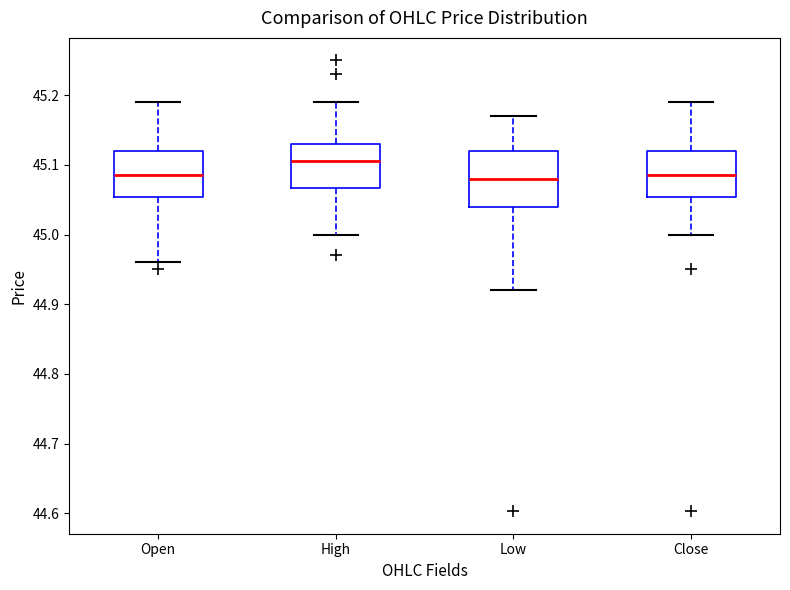

Reading left to right, read every box against the y-axis: the position of its median line, the range the box covers, and the ends of its whiskers. The values are not printed on the chart, so give them approximately, as read against the axis.

Open: median 45.09, box 45.05 to 45.12, whiskers 44.96 to 45.19
High: median 45.11, box 45.07 to 45.13, whiskers 45.00 to 45.19
Low: median 45.08, box 45.04 to 45.12, whiskers 44.92 to 45.17
Close: median 45.09, box 45.05 to 45.12, whiskers 45.00 to 45.19